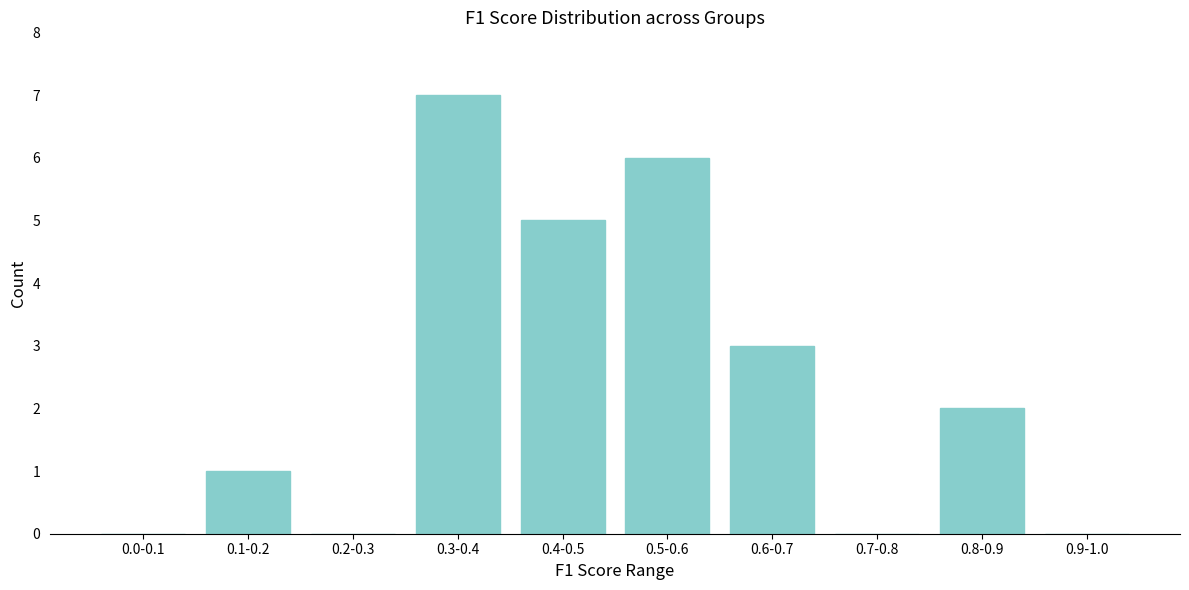

Reading left to right, what are all the values shown in this chart?

0.0-0.1=0	0.1-0.2=1	0.2-0.3=0	0.3-0.4=7	0.4-0.5=5	0.5-0.6=6	0.6-0.7=3	0.7-0.8=0	0.8-0.9=2	0.9-1.0=0